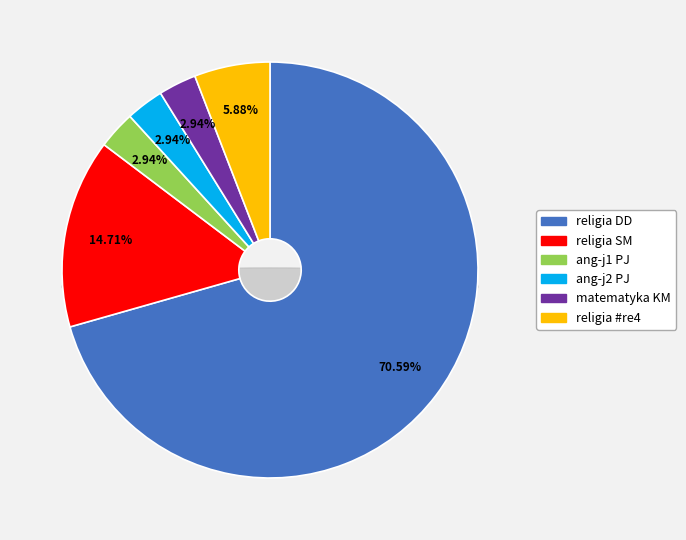

Is there a majority slice in this chart?

Yes